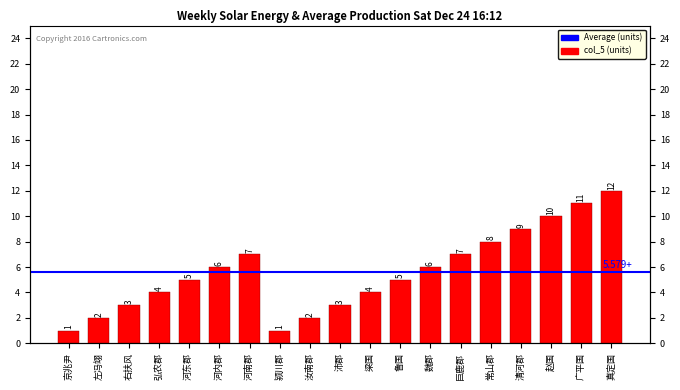

Reading left to right, what are all the values shown in this chart?

1	2	3	4	5	6	7	1	2	3	4	5	6	7	8	9	10	11	12